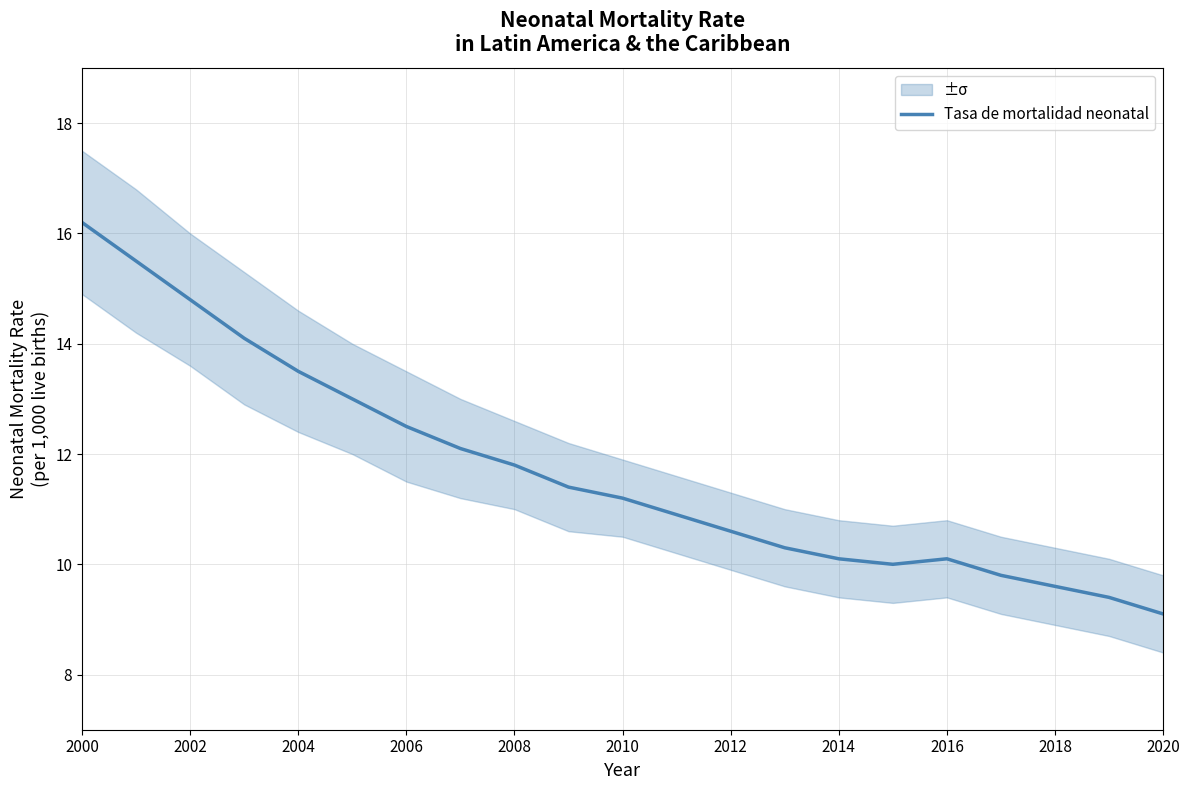

True or false: the data has more than 2 interior local peaks.

False